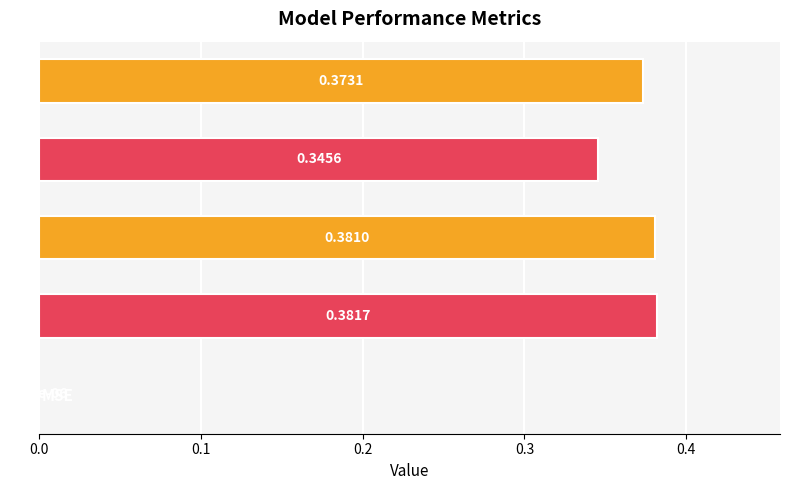

Which category has the highest value across all series?

MAPE